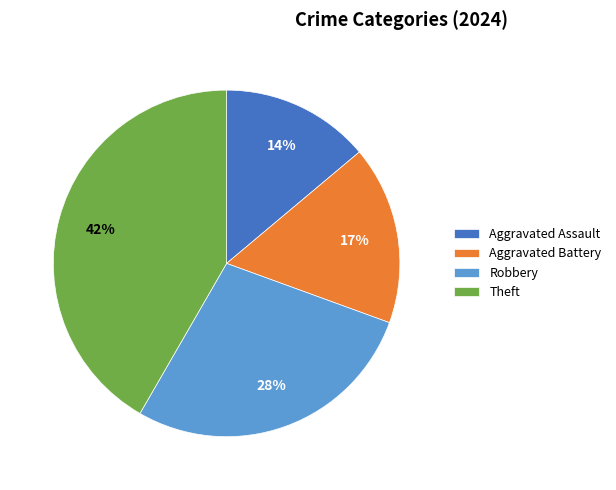

Is there a majority slice in this chart?

No